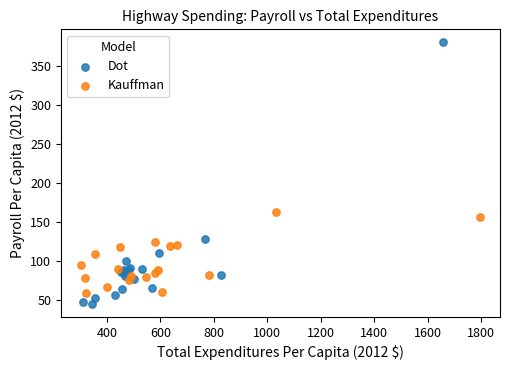

What are all the series names shown in the legend?

Dot, Kauffman